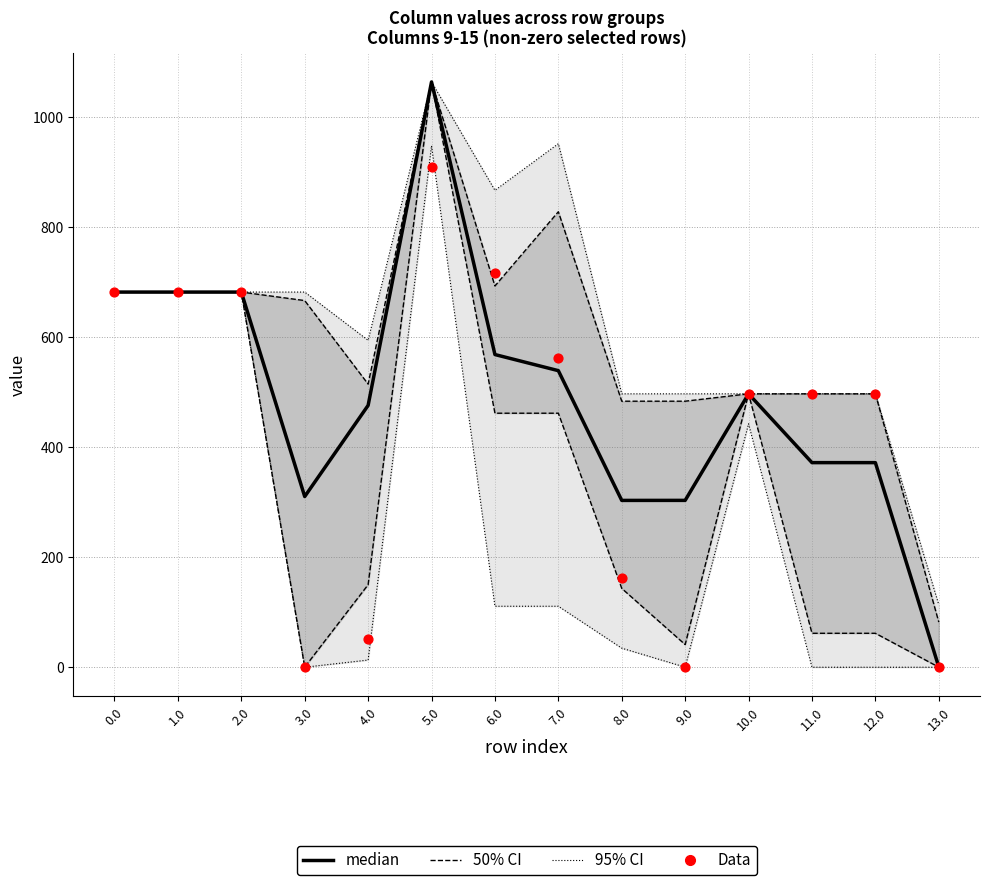

At which category is the sum across all series the highest?

5.0